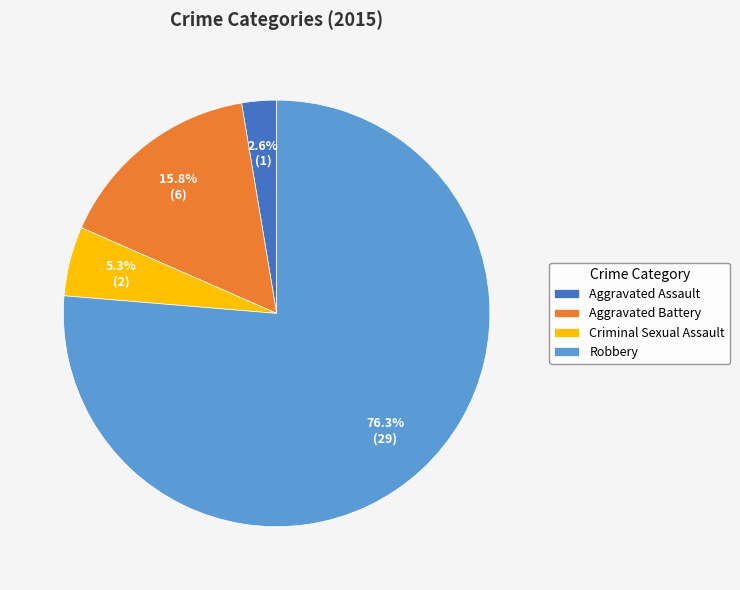

To the nearest percent, what is the combined percentage of Criminal Sexual Assault and Robbery?

82%